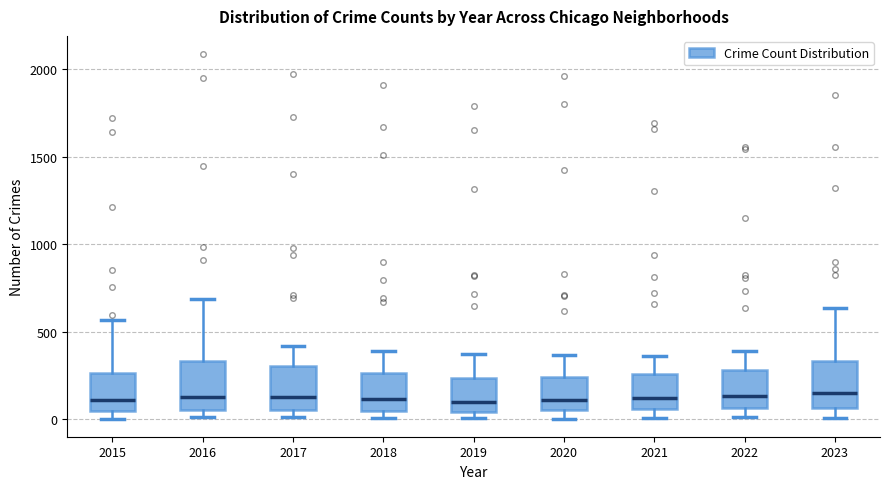

Where is the lower edge of the box at x = 2016 on the y-axis? The values are not printed on the chart, so give them approximately, as read against the axis.

50